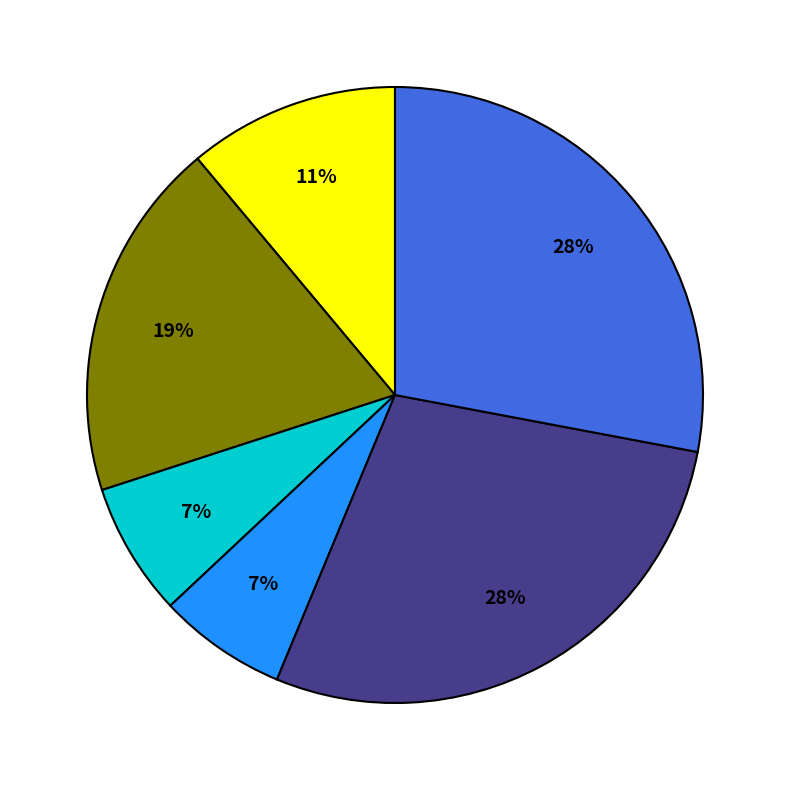

Does any single category account for the majority?

No